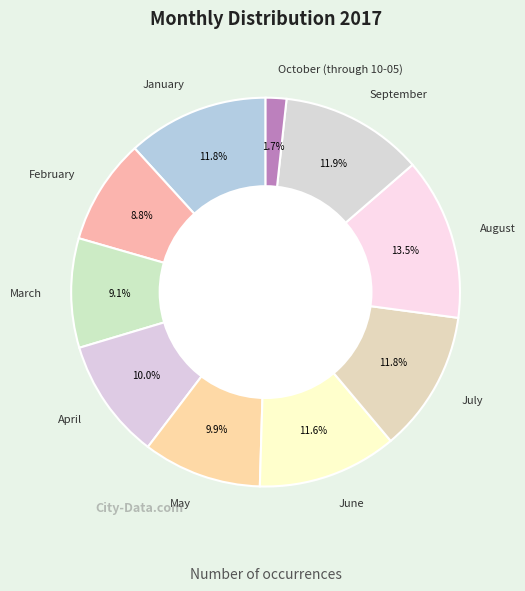

What percentage do June and July together represent?

23.4%